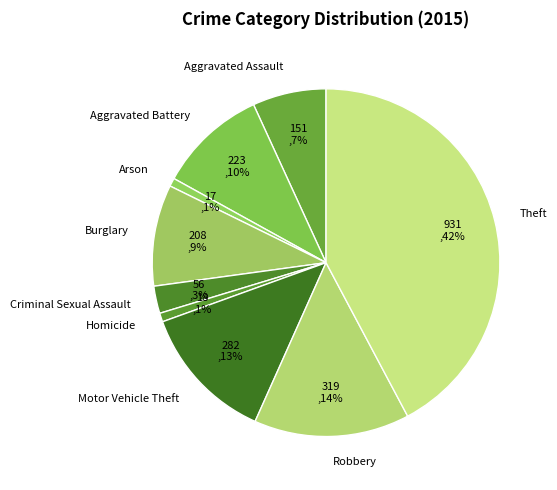

Is it true that Homicide is 9% of the pie?

False